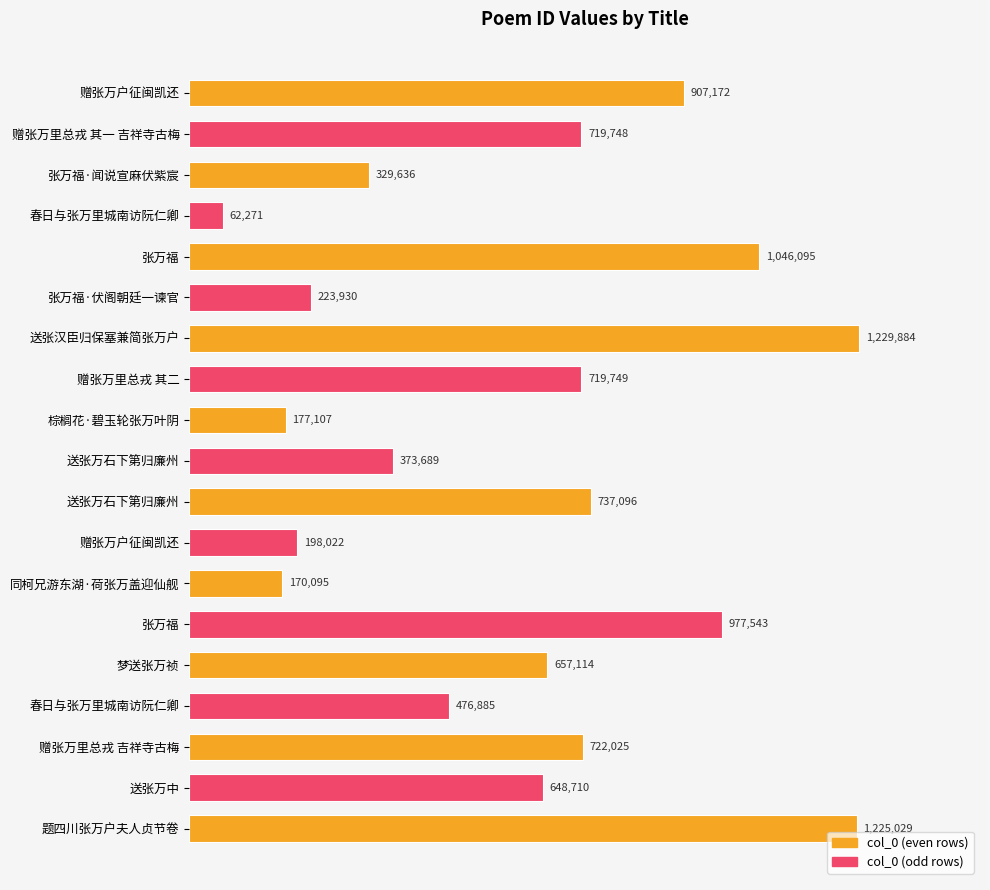

What is the difference between the maximum and minimum values?

1167613